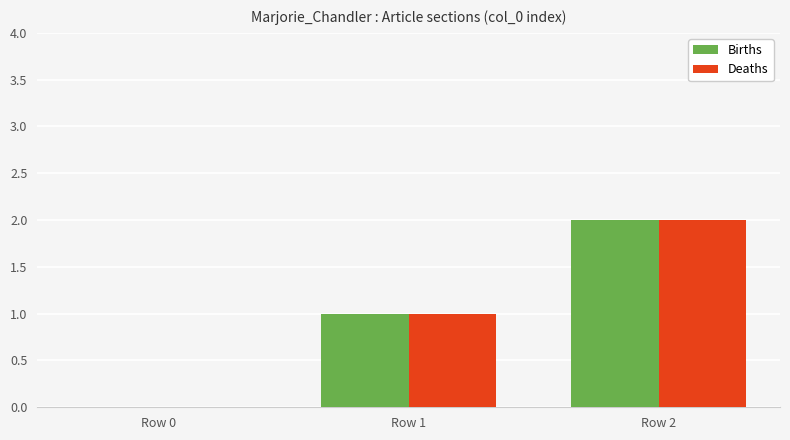

Is the value of Births at Row 2 greater than the value of Deaths at Row 1?

Yes